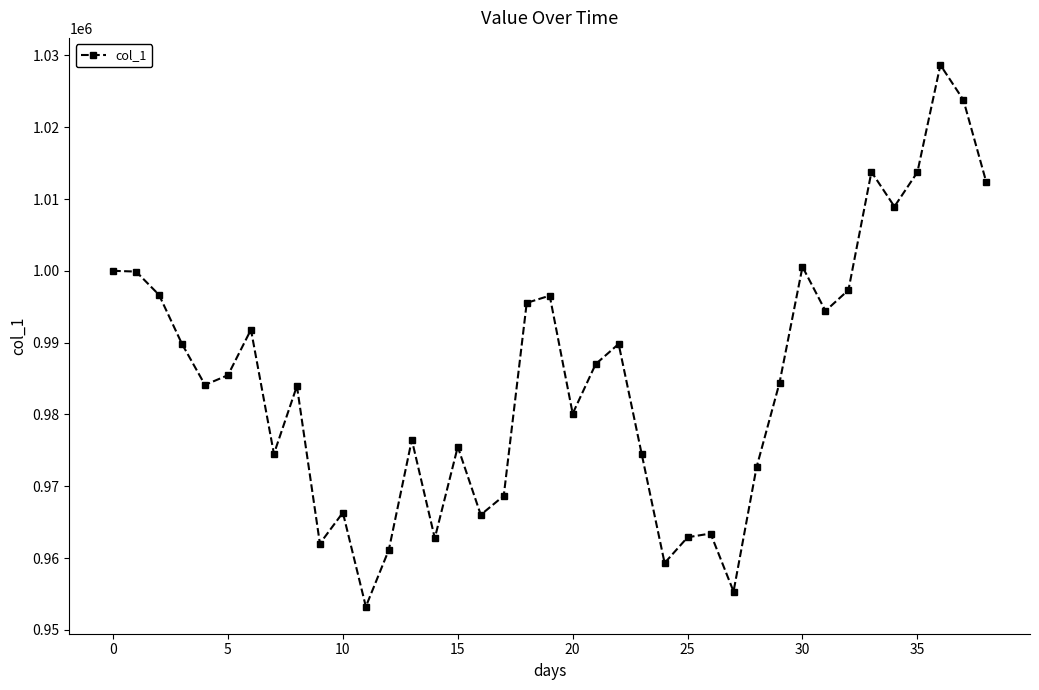

True or false: there are more than 1 points higher than both neighbors.

True